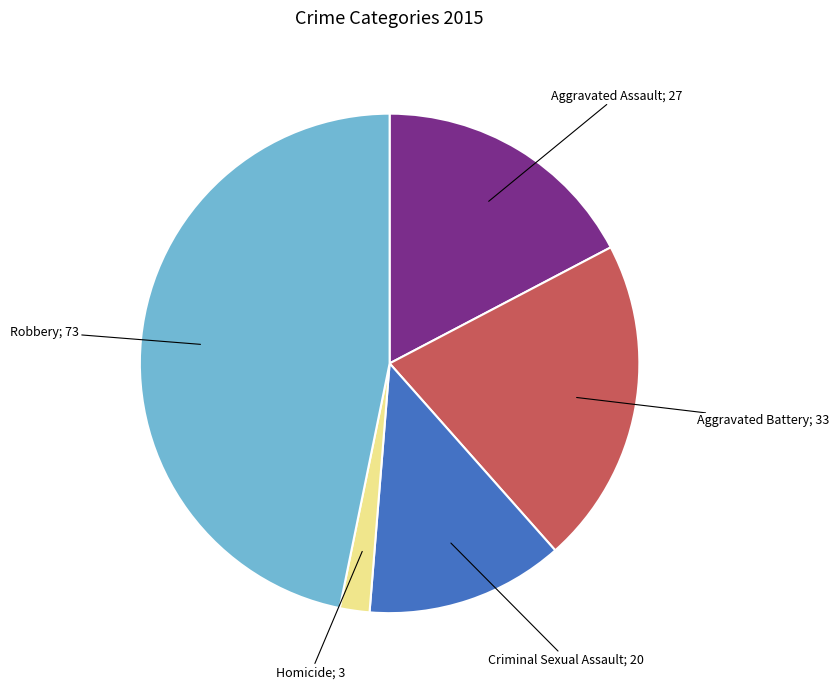

Is there a majority slice in this chart?

No